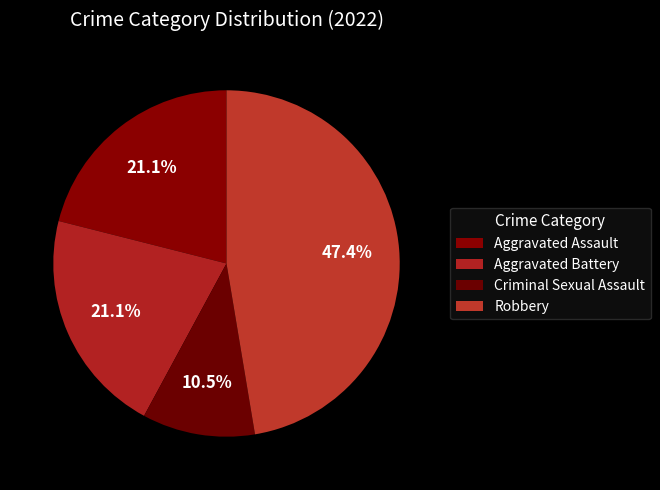

Count the number of slices in the pie.

4